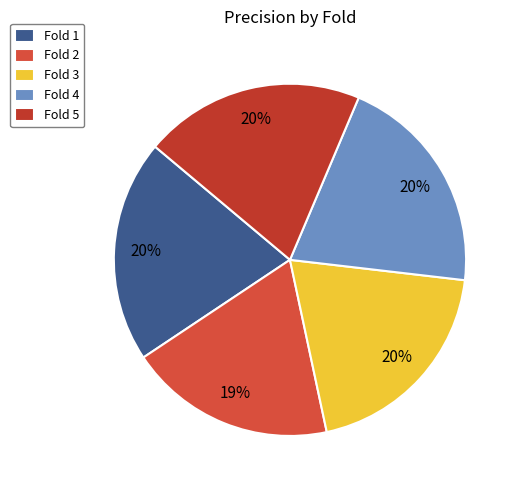

Which category has the biggest portion of the pie?

Fold 1